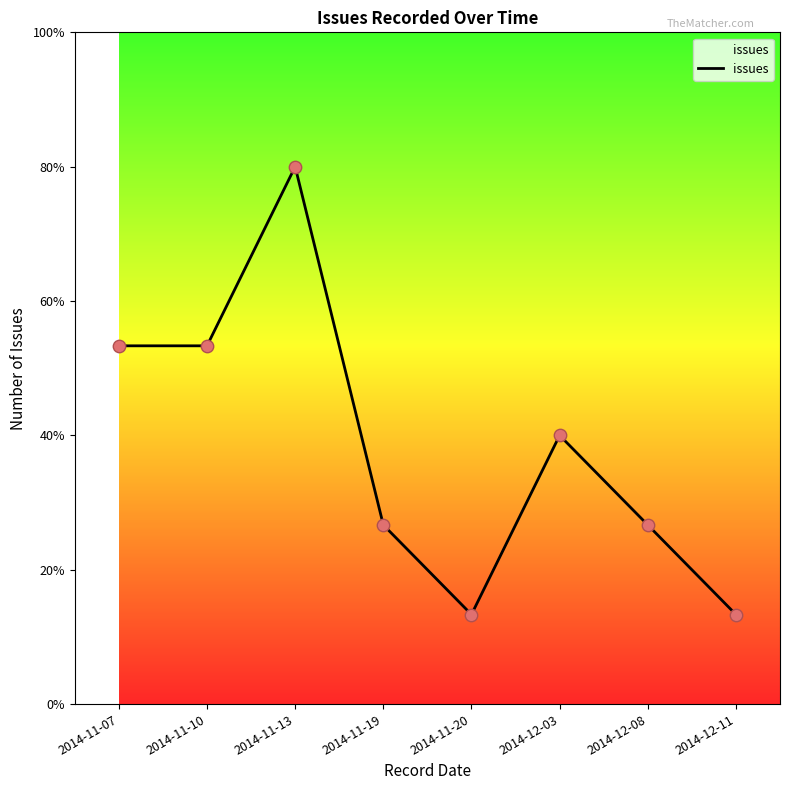

Is this an area chart (filled region under the line)?

Yes